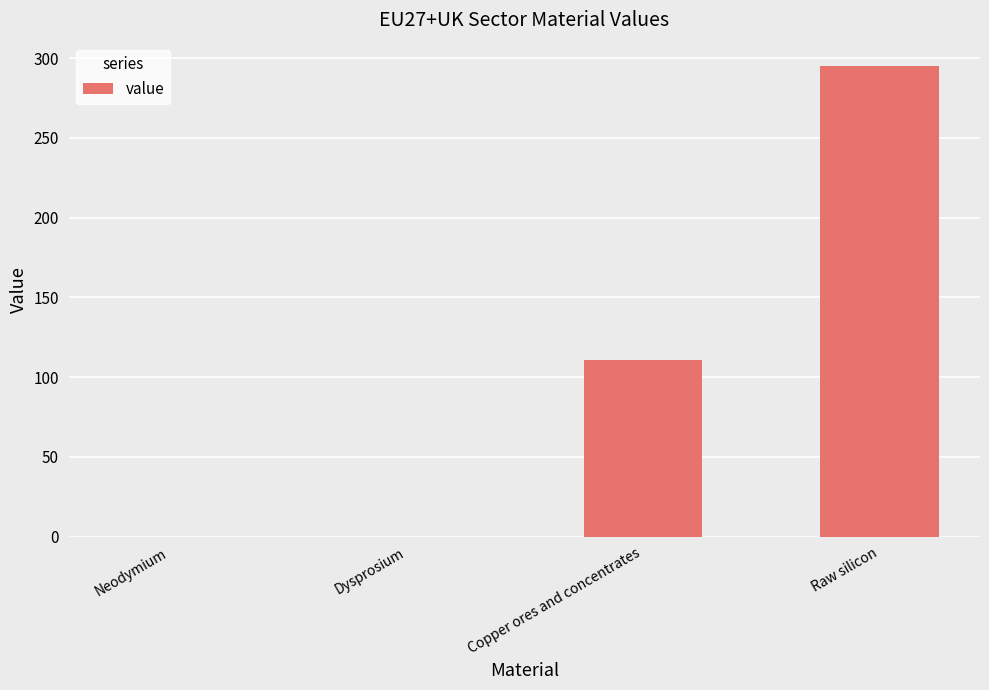

The chart shows a value of 0.0 at Dysprosium. True or false?

True